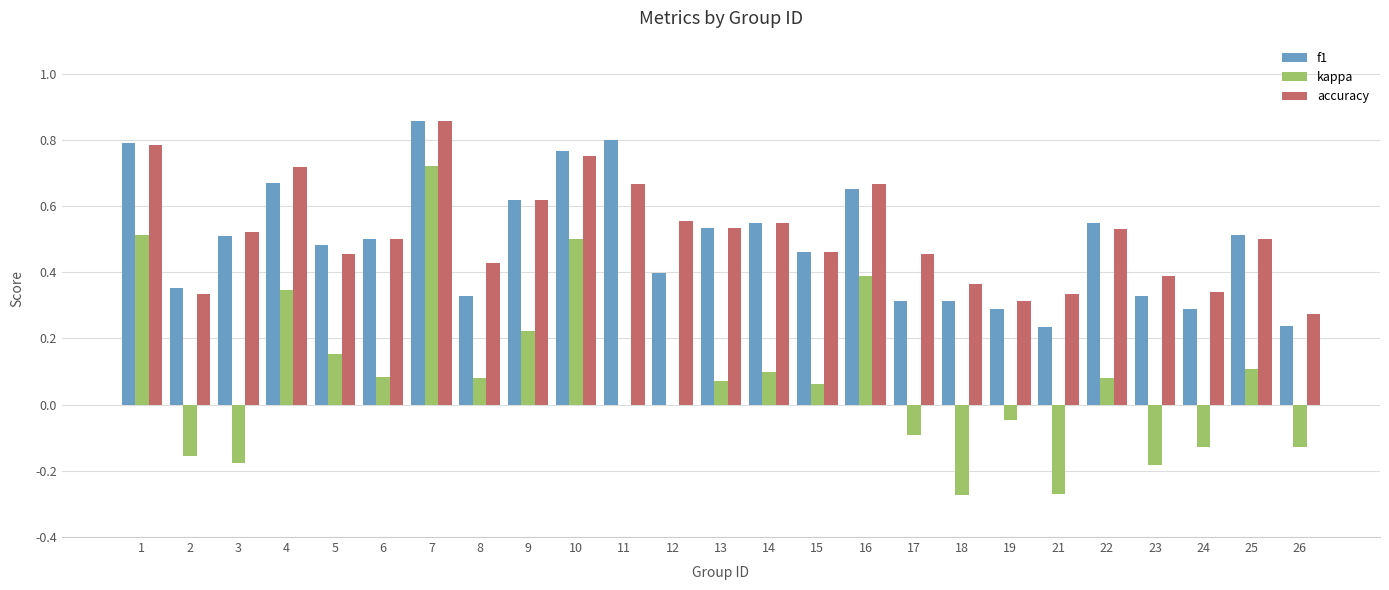

Which series changed the most between 3 and 6?

kappa